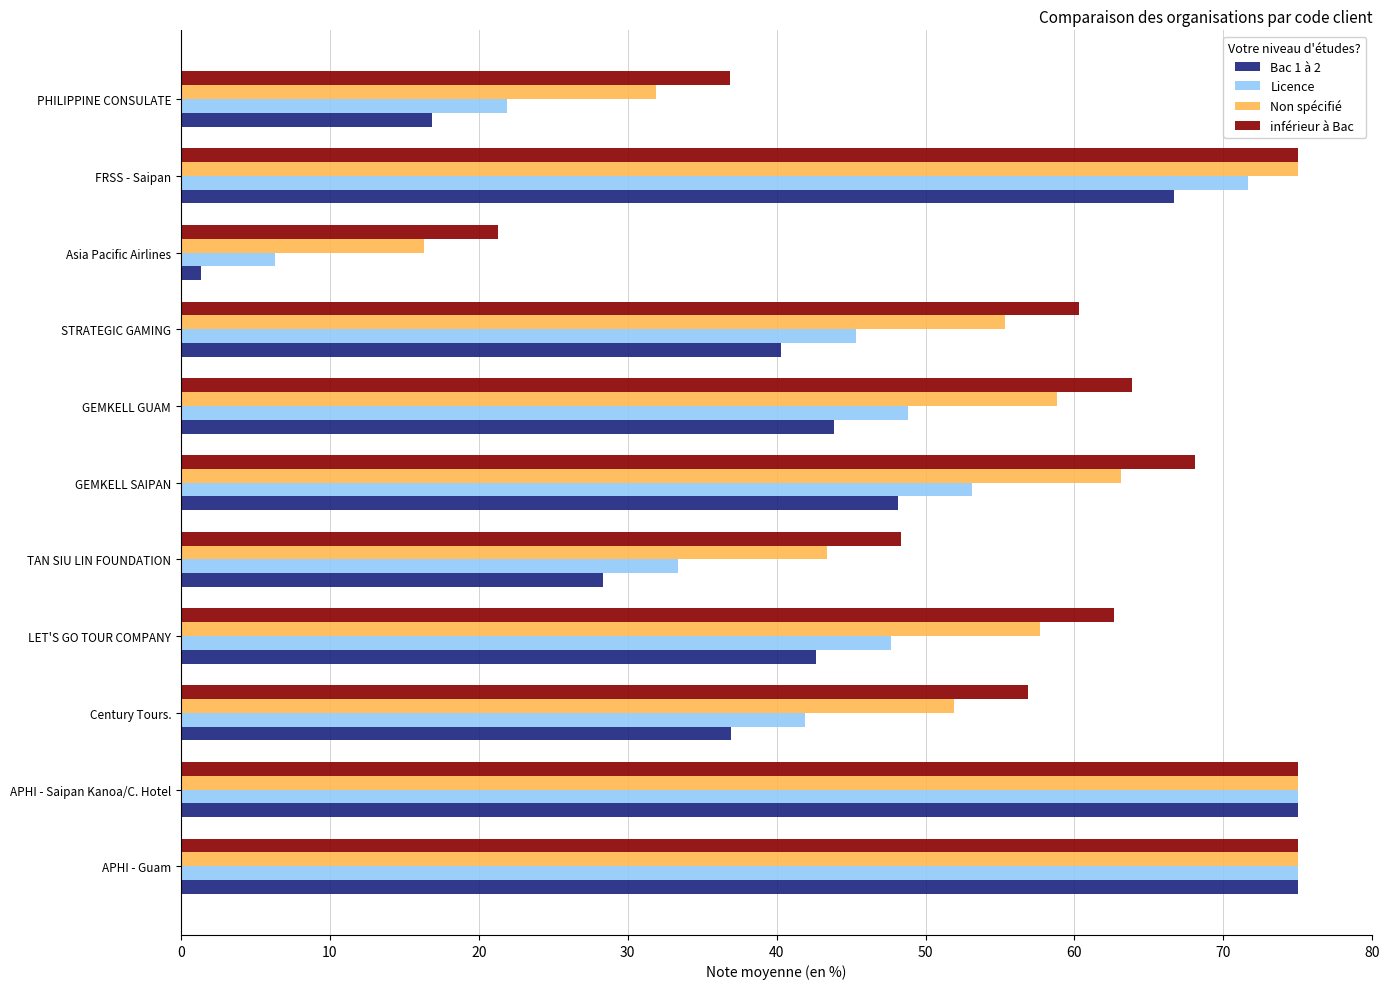

Is the value of Non spécifié at APHI - Guam greater than the value of inférieur à Bac at TAN SIU LIN FOUNDATION?

Yes